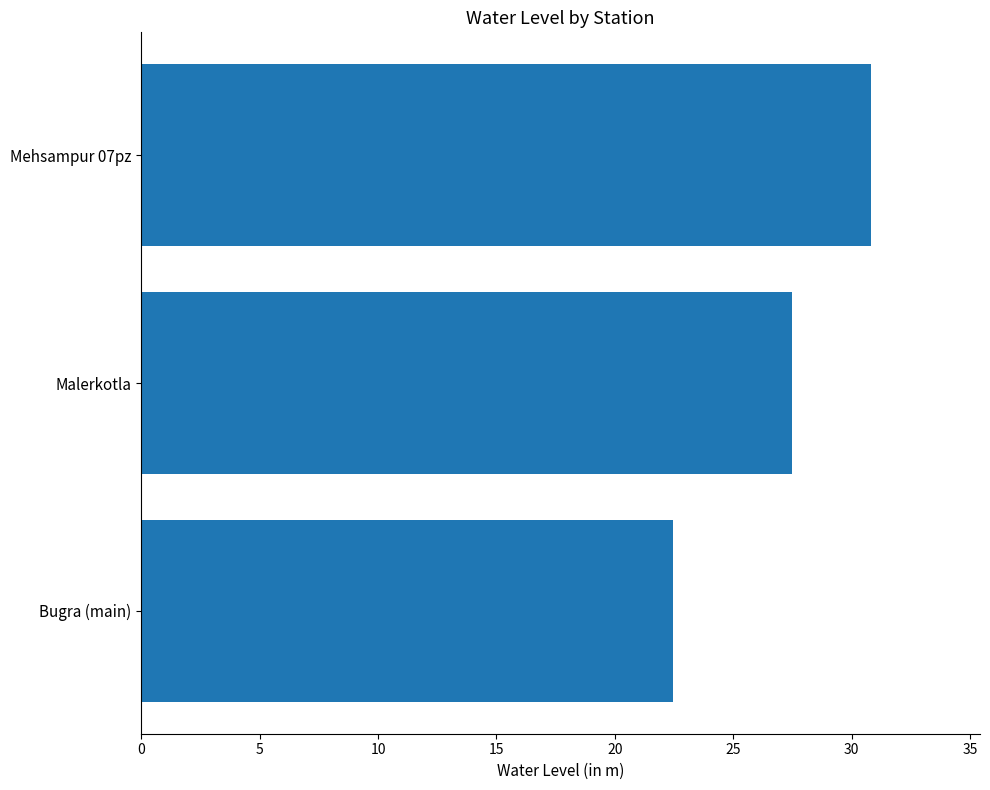

What is the difference between the maximum and second lowest values?

3.3